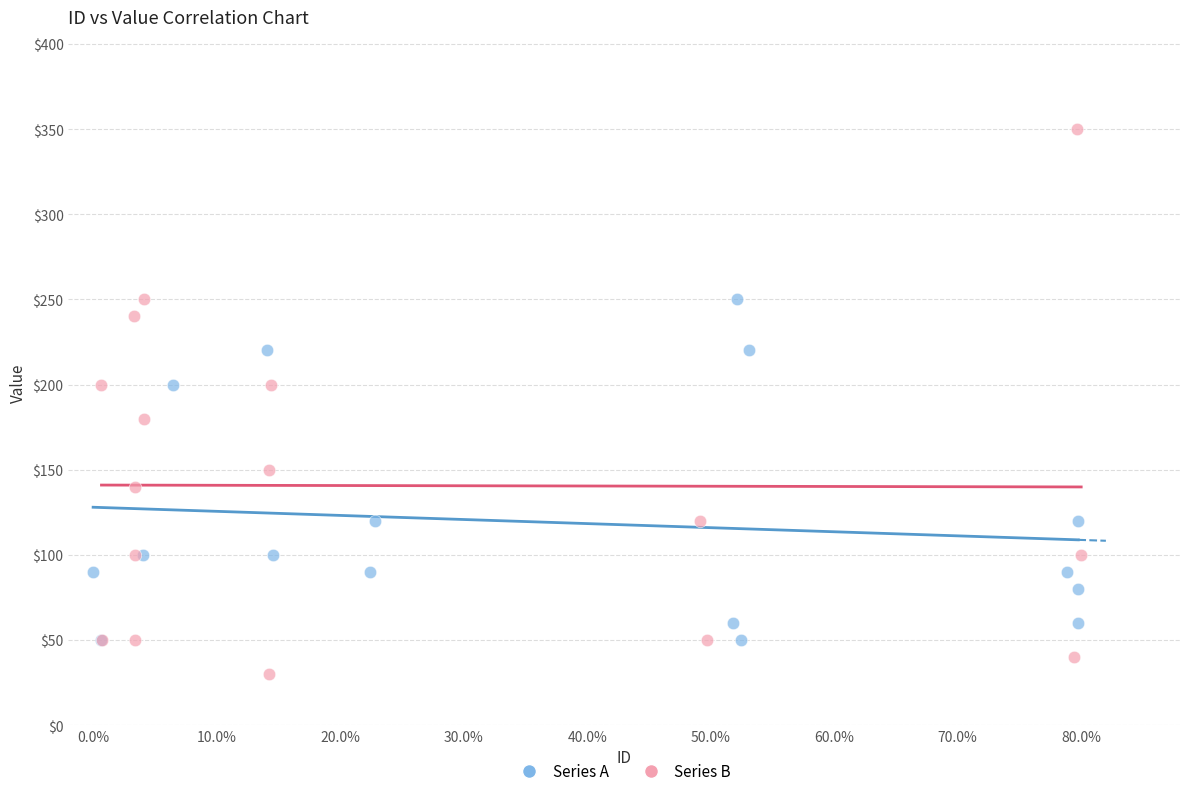

Which series has the widest spread of Y values?

Series B